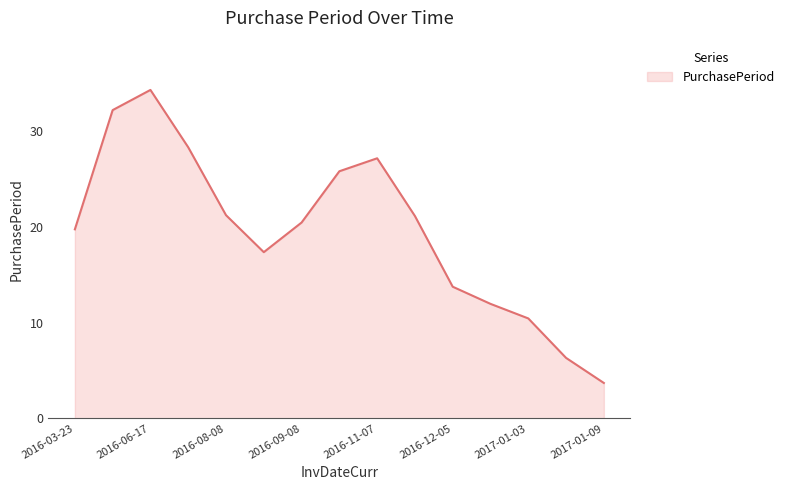

What is the smallest value displayed?

3.7